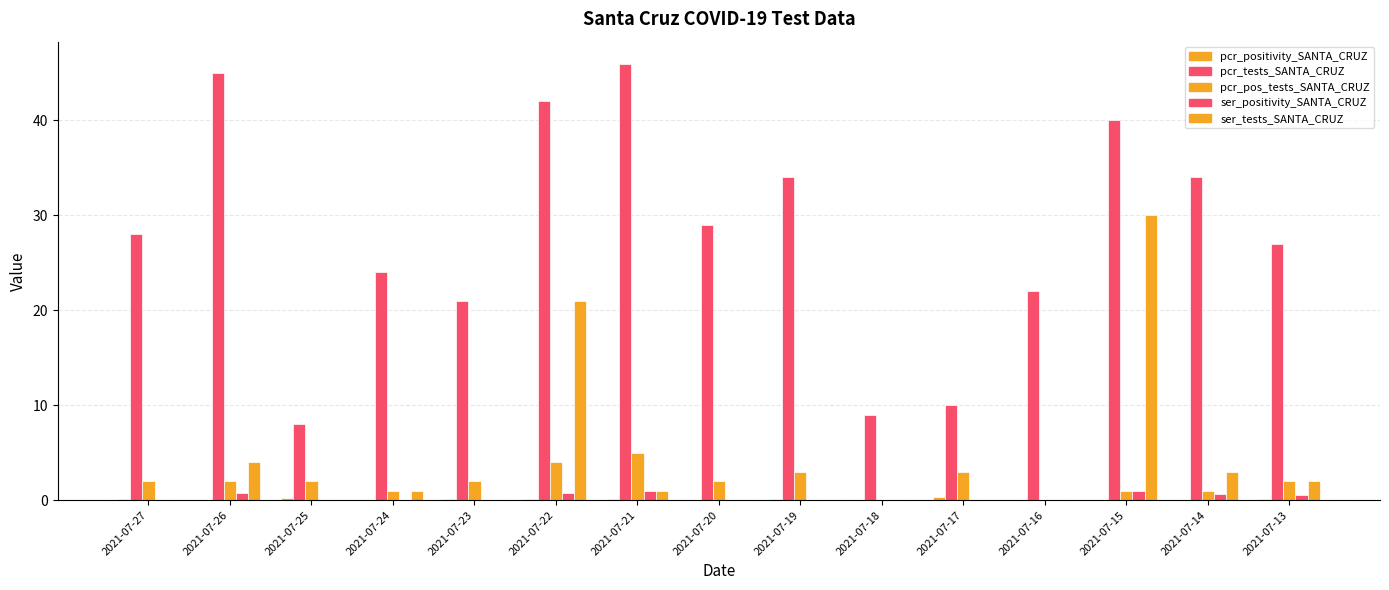

List the series in order of their peak value, highest first.

pcr_tests_SANTA_CRUZ, ser_tests_SANTA_CRUZ, pcr_pos_tests_SANTA_CRUZ, ser_positivity_SANTA_CRUZ, pcr_positivity_SANTA_CRUZ